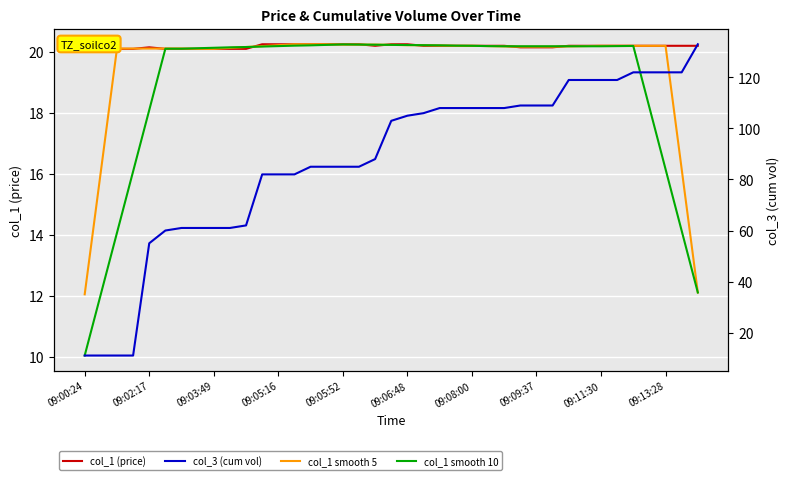

Is it true that col_3 (cum vol) equals 103.0 at 19?

True